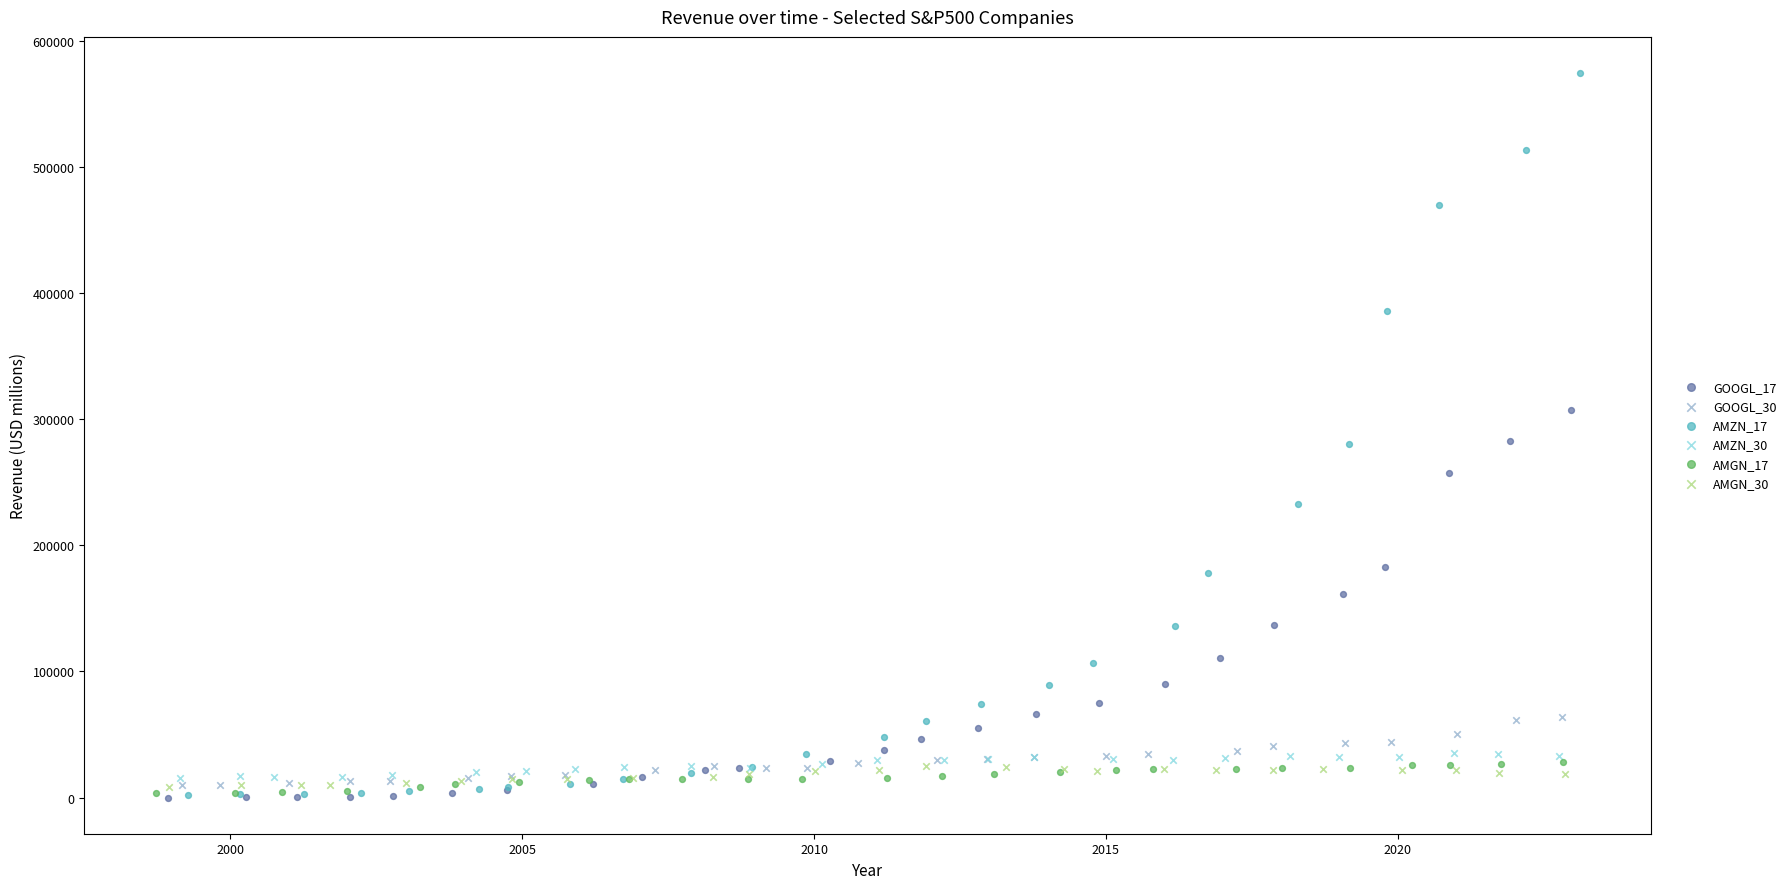

Which series has the widest spread of Y values?

AMZN_17